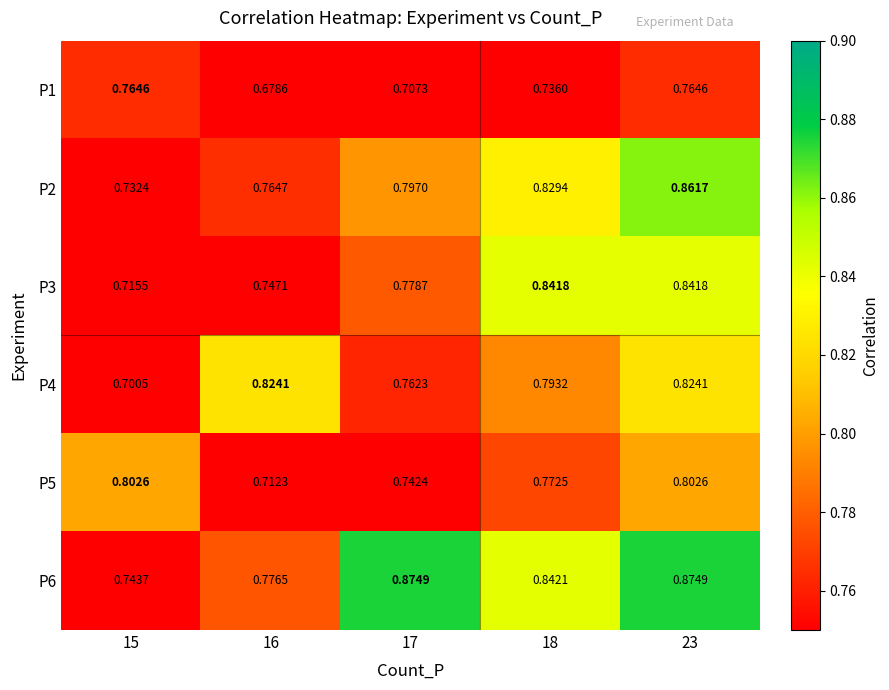

Count the number of categories in the chart.

5